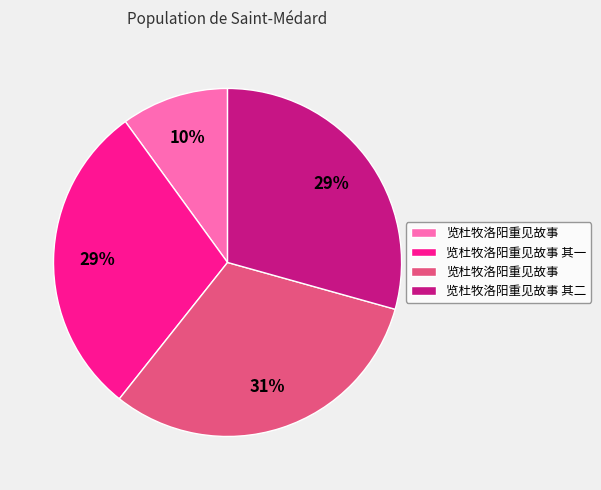

Is there a majority slice in this chart?

No